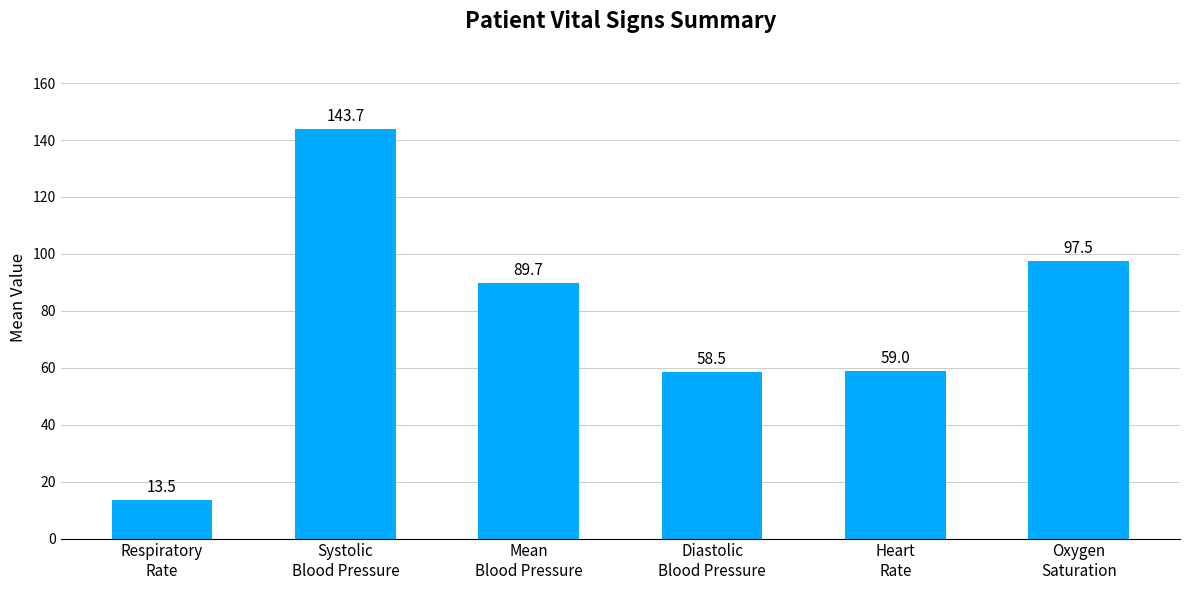

What is the sum of the values at Systolic
Blood Pressure and Mean
Blood Pressure?

233.4